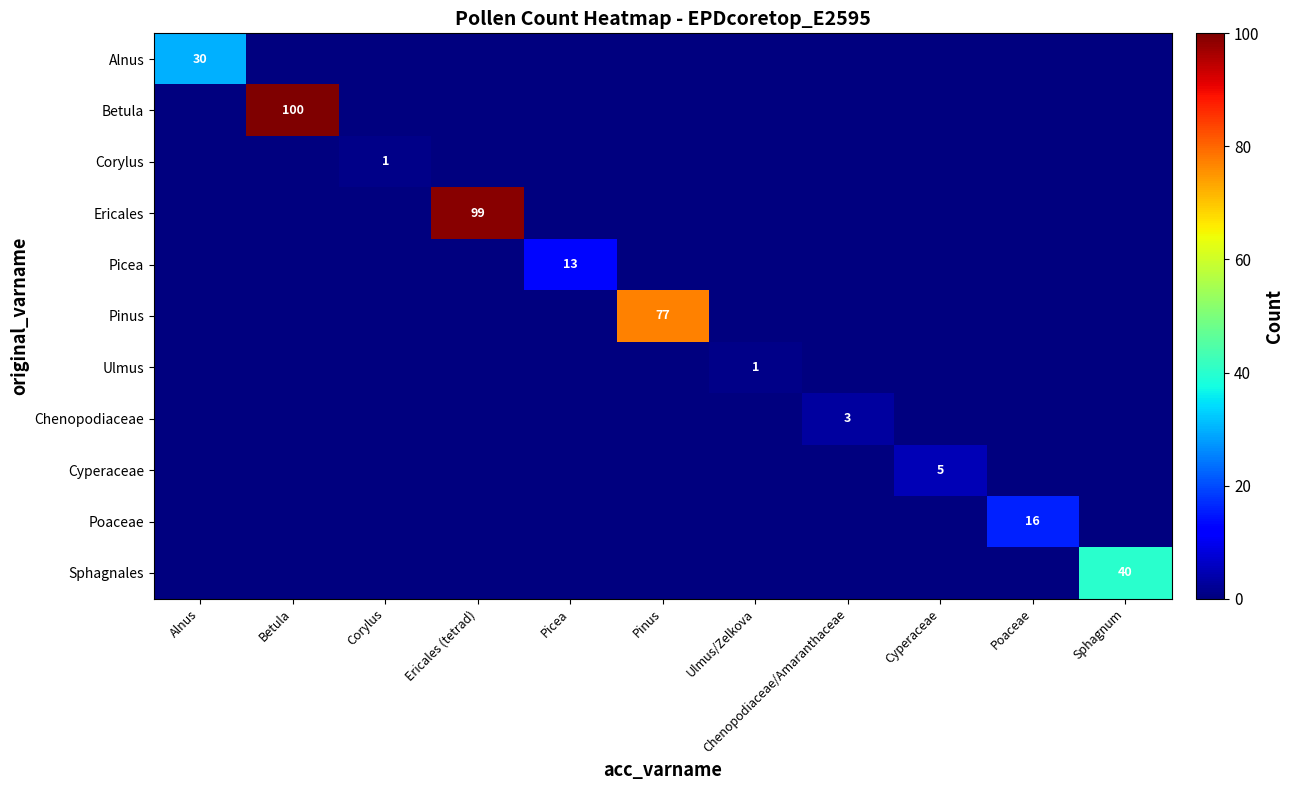

The value of Ericales at Ericales (tetrad) is 58. True or false?

False